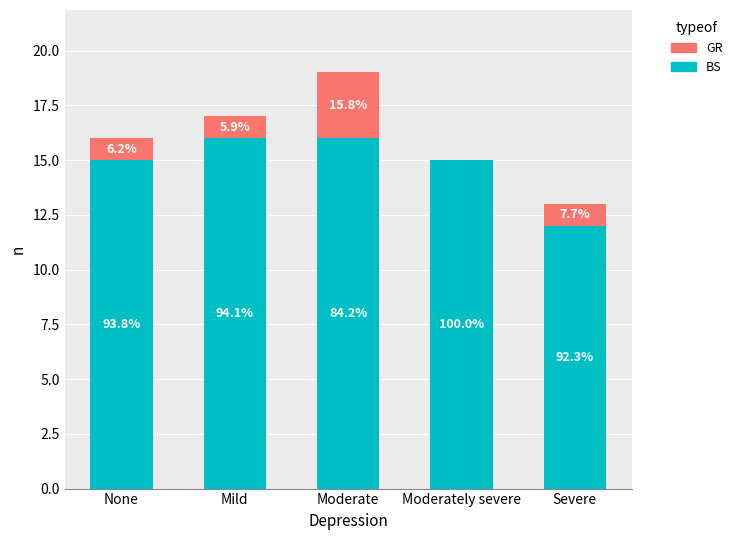

What is the sum of the GR values at None and Mild?

2